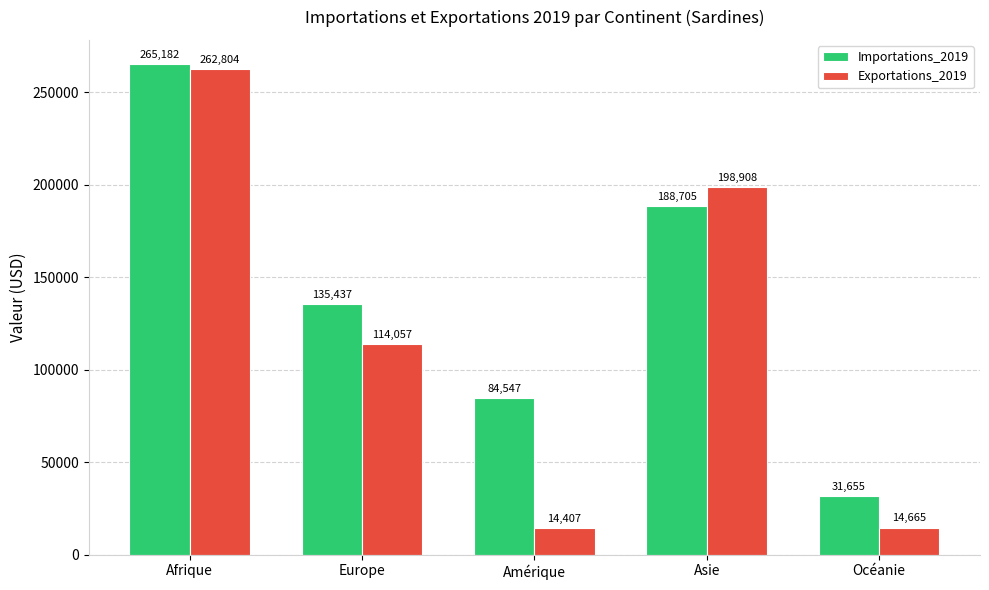

What is the lowest value of the Exportations_2019 series?

14407